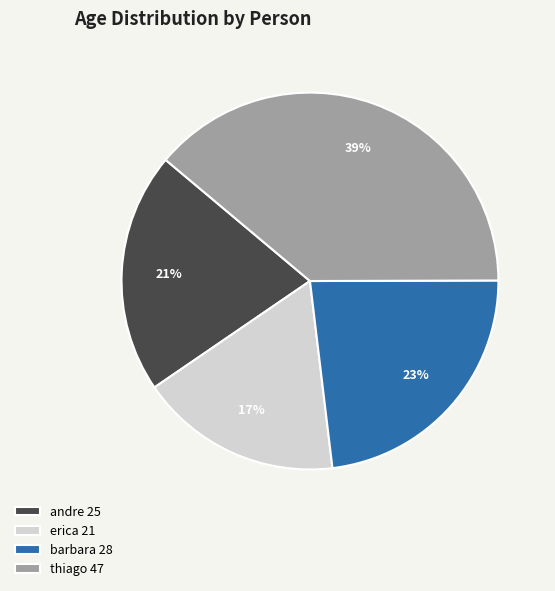

Do barbara 28 and thiago 47 together represent more than half of the pie?

Yes